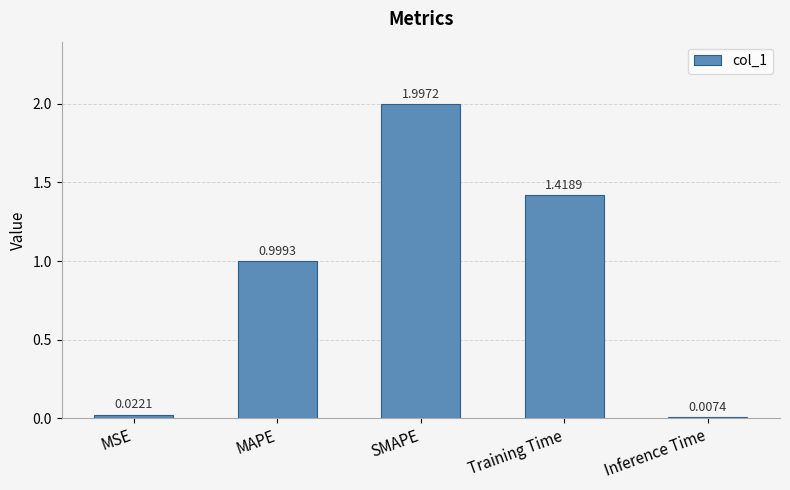

How many bars are there in total?

5